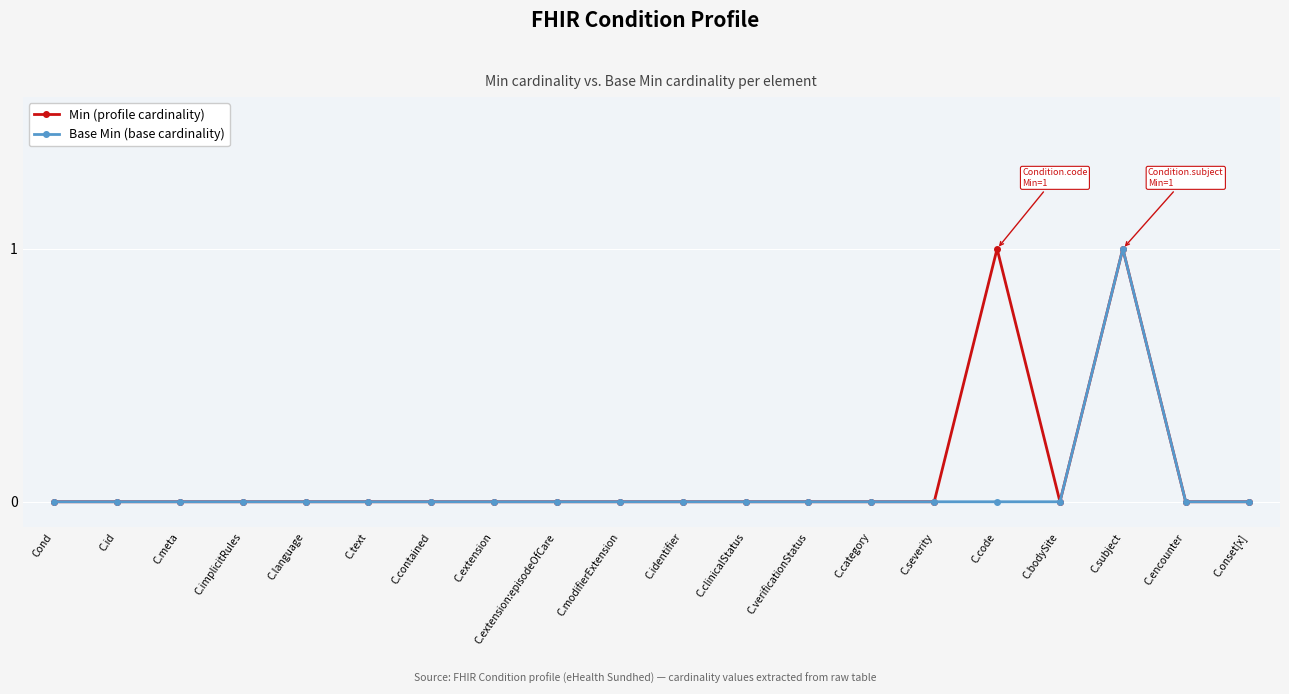

The Base Min (base cardinality) series shows 0 at C.language. True or false?

True